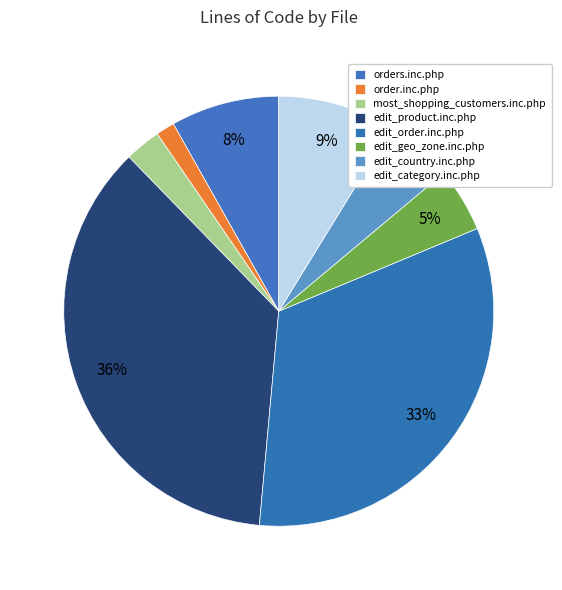

How many slices are in this pie chart?

8